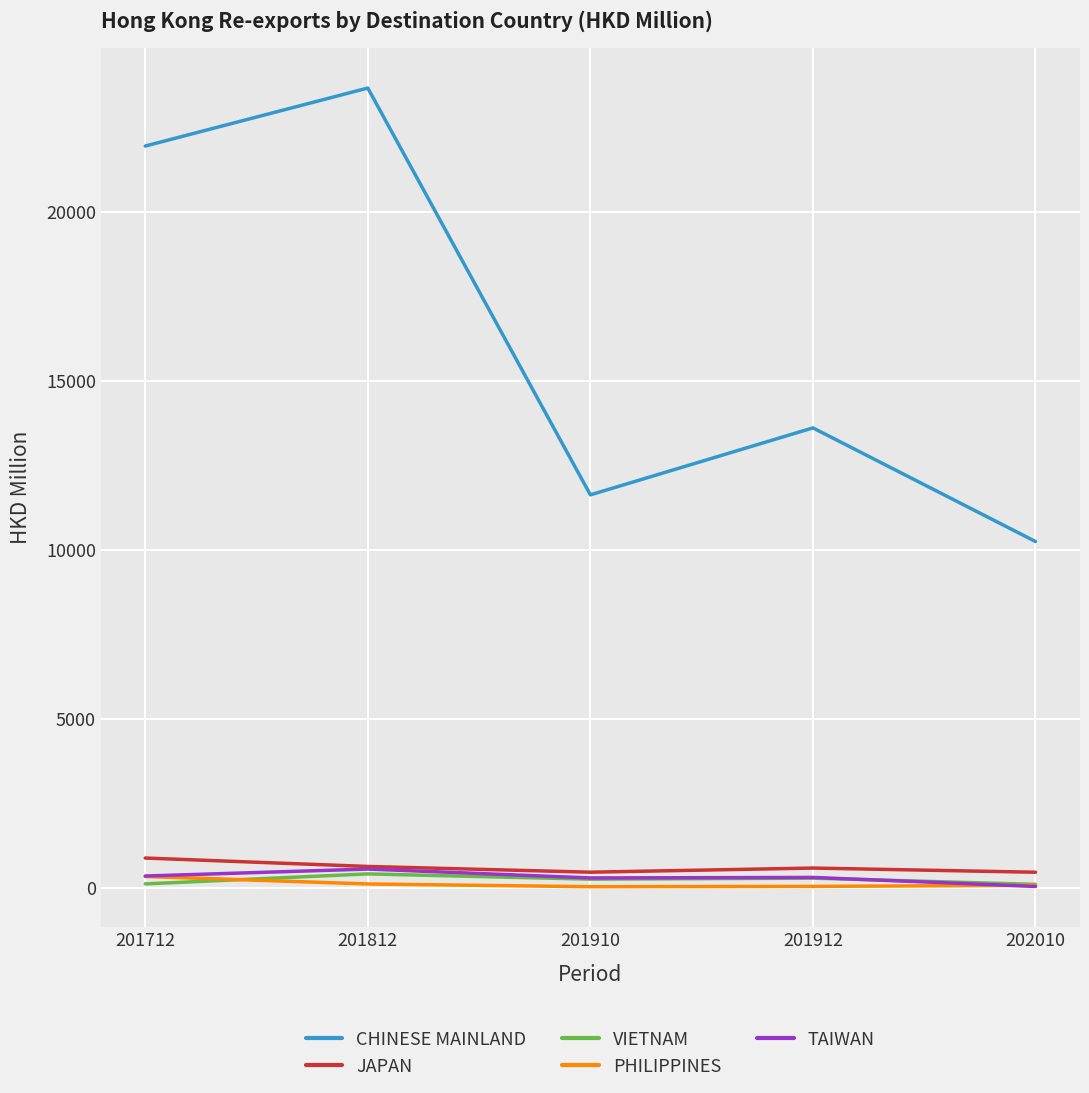

True or false: PHILIPPINES and CHINESE MAINLAND intersect in this chart.

False